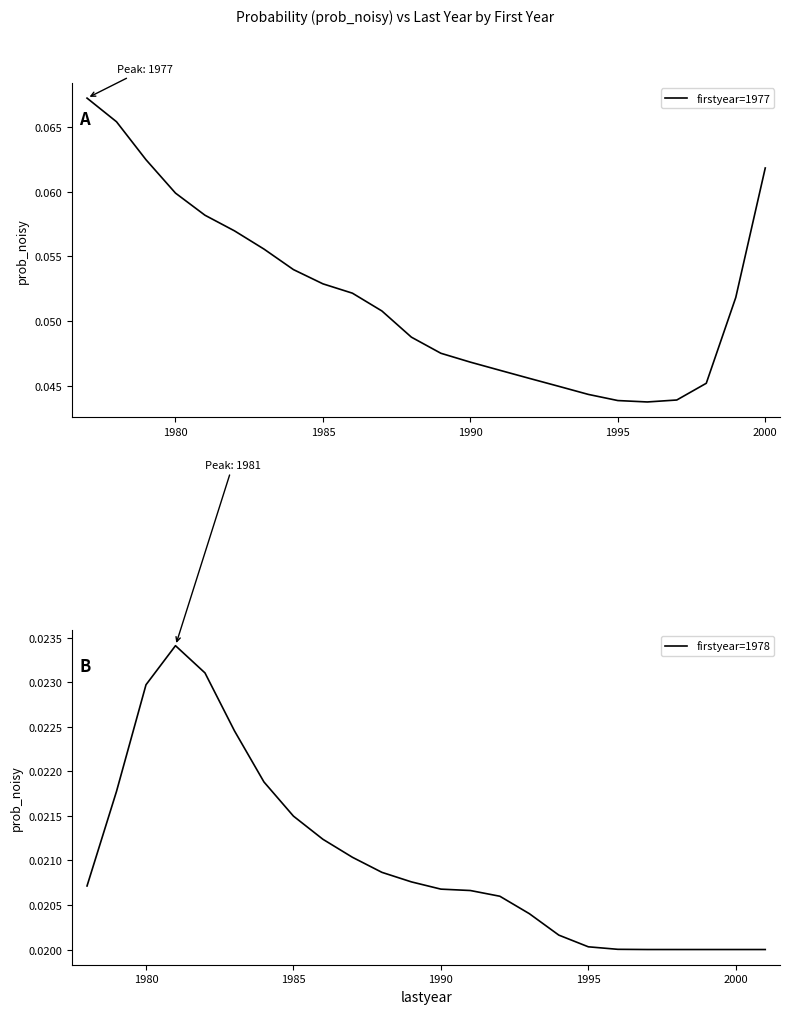

In firstyear=1978, how many points are higher than both neighbors (excluding endpoints)?

1